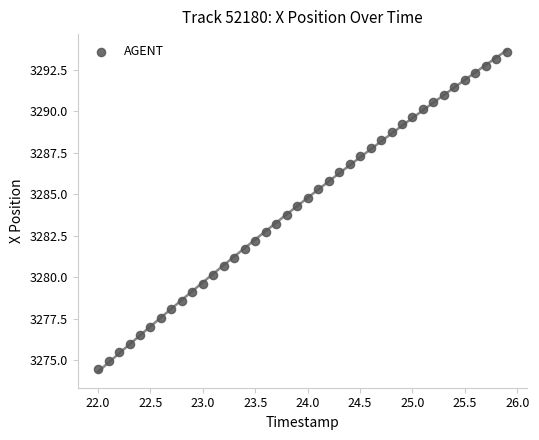

What is the range of Y values (max minus min)?

19.1